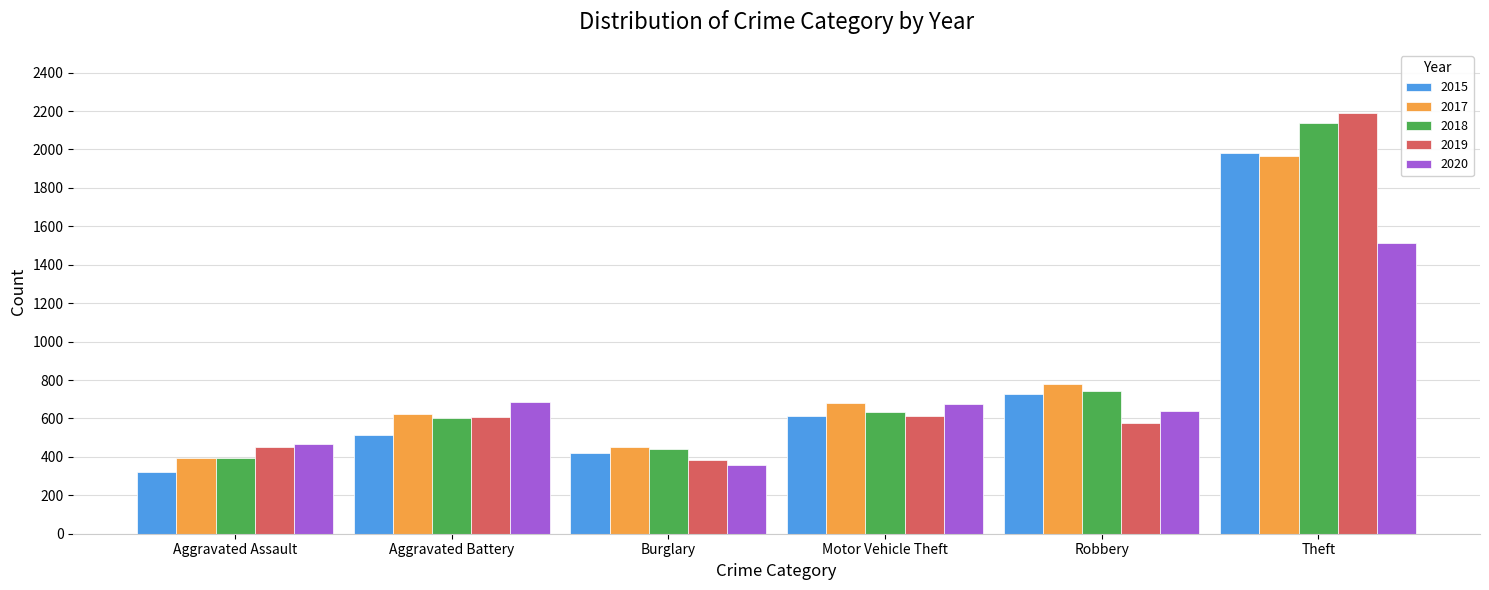

Between Aggravated Battery and Burglary, which series saw the biggest shift?

2020